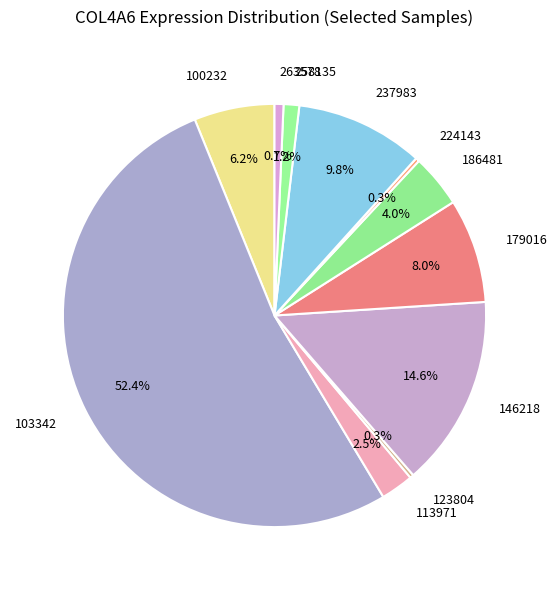

Which slice is the largest?

103342